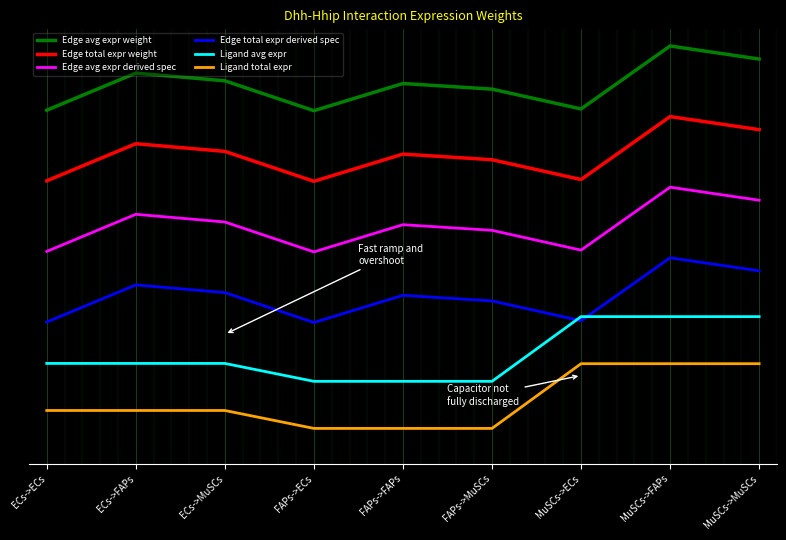

What is the label of the 9th point from the left?

MuSCs->MuSCs